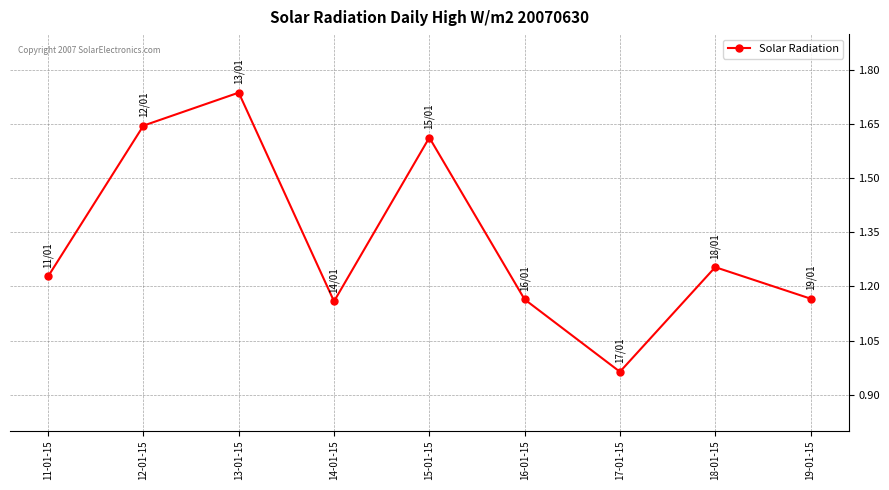

How many interior local valleys (lower than both neighbors) does the data have?

2